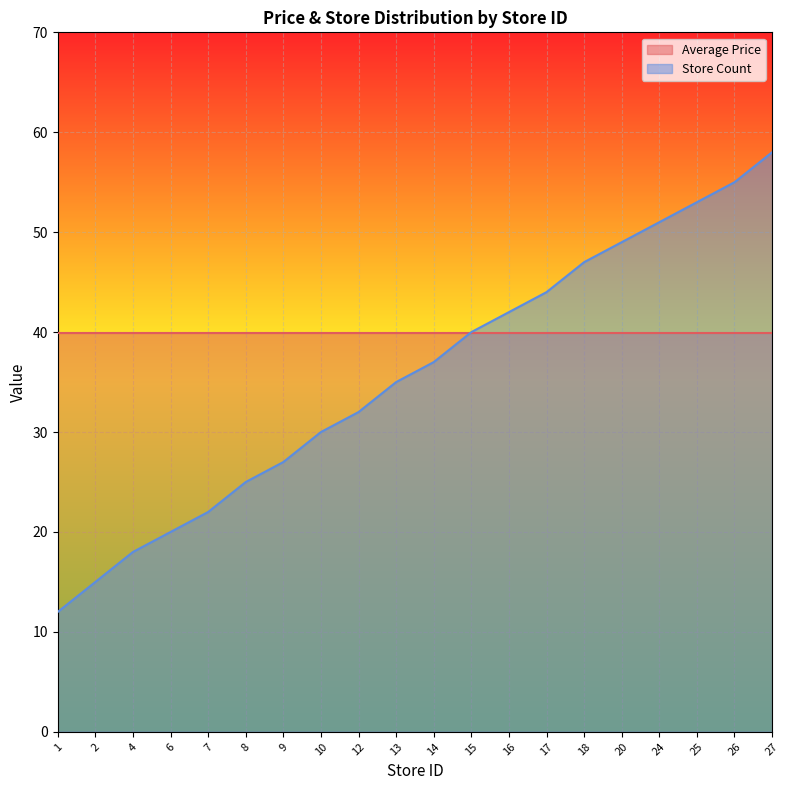

Rank the categories by value from highest to lowest.

27, 26, 25, 24, 20, 18, 17, 16, 15, 14, 13, 12, 10, 9, 8, 7, 6, 4, 2, 1